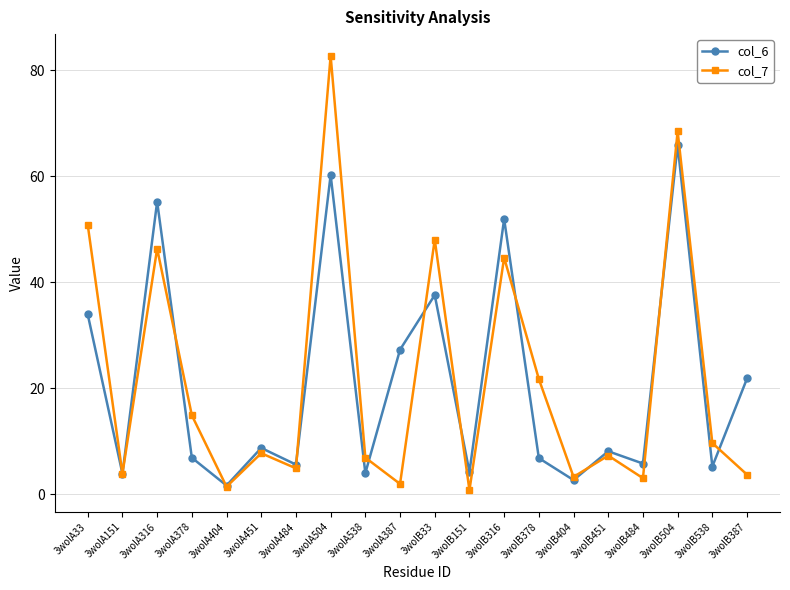

List the series in order of their peak value, lowest first.

col_6, col_7